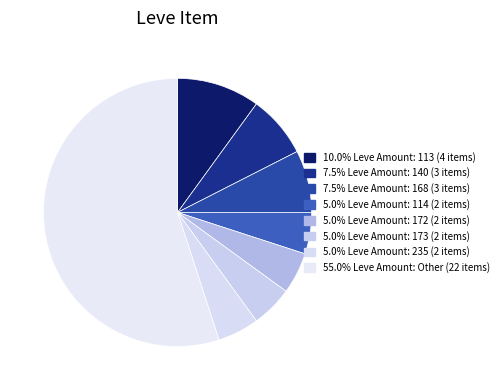

Is it true that Initiate's Mortar is 11% of the pie?

False